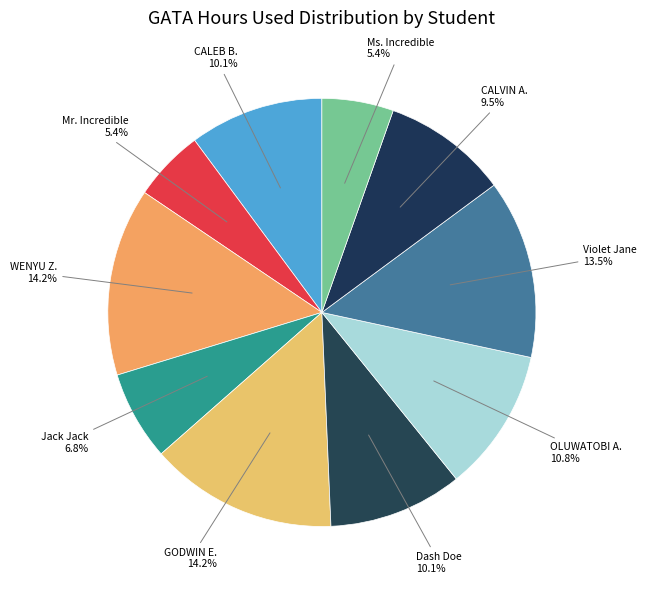

How many segments does this pie chart have?

10